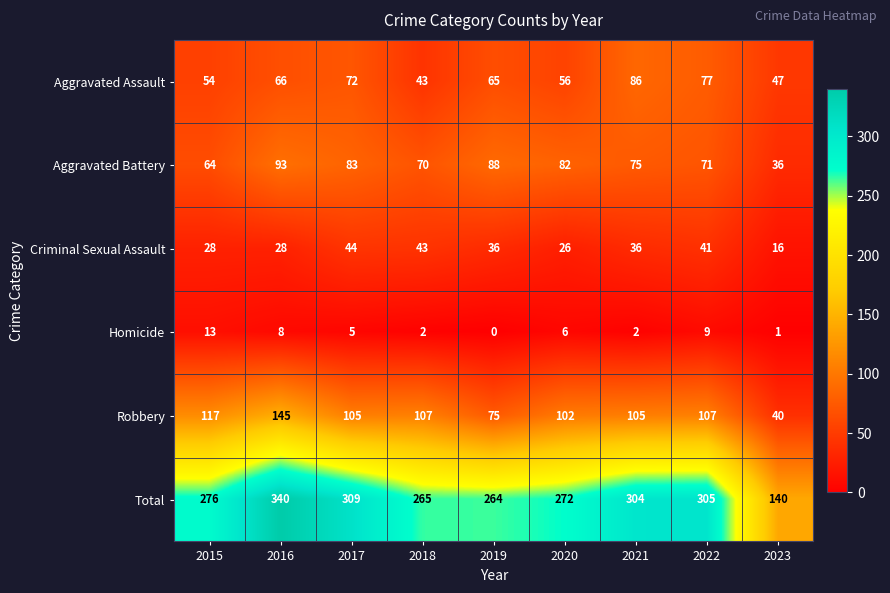

Rank the series by their maximum value, from highest to lowest.

Total, Robbery, Aggravated Battery, Aggravated Assault, Criminal Sexual Assault, Homicide